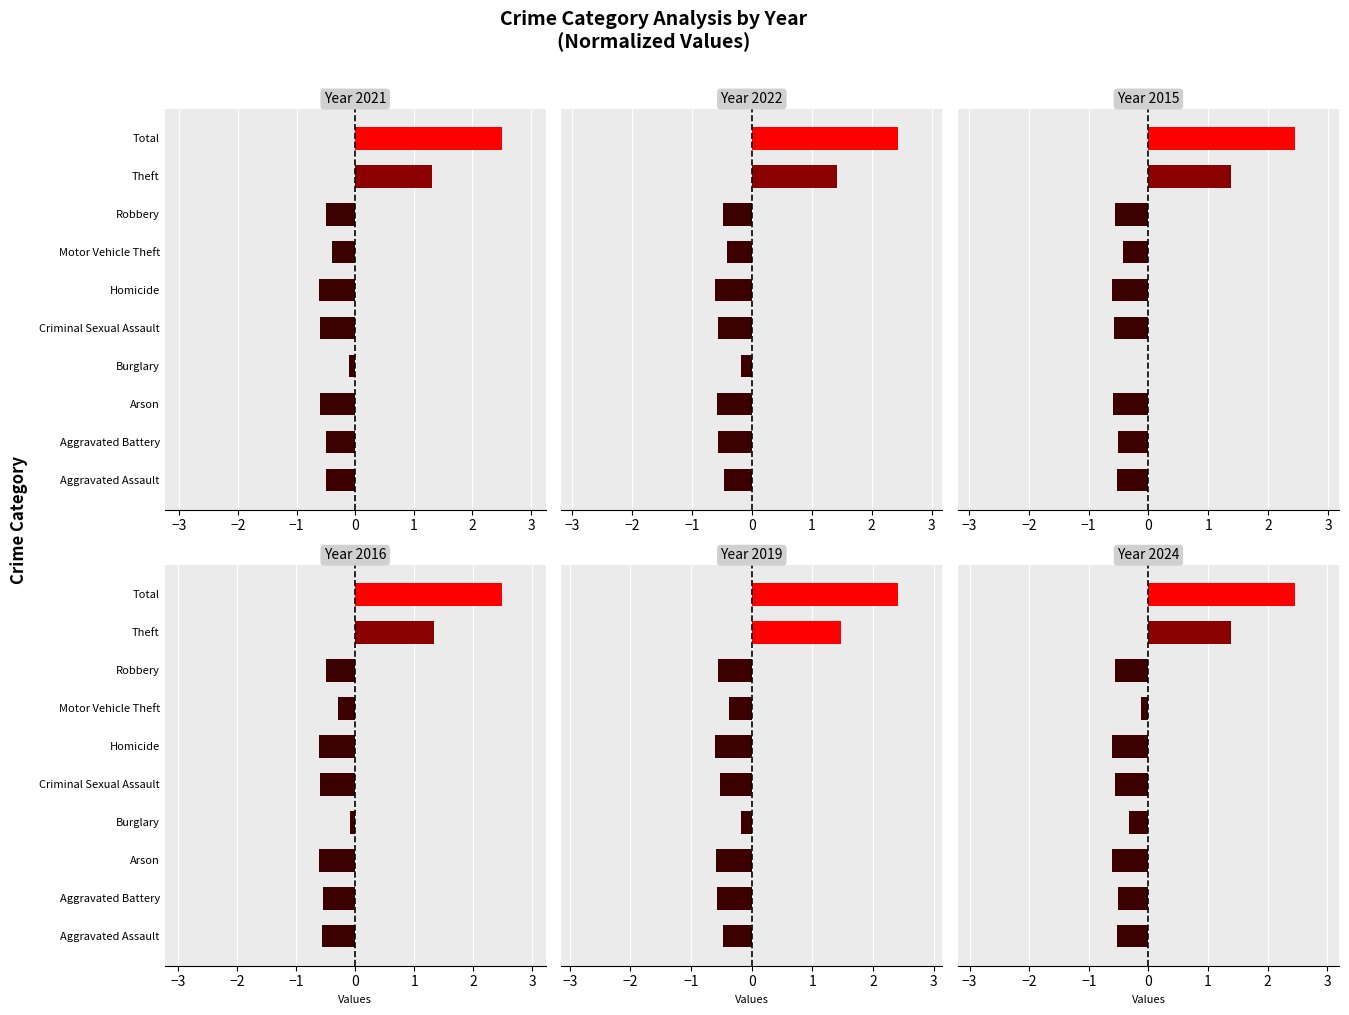

What is the minimum value for 2015?

-0.6